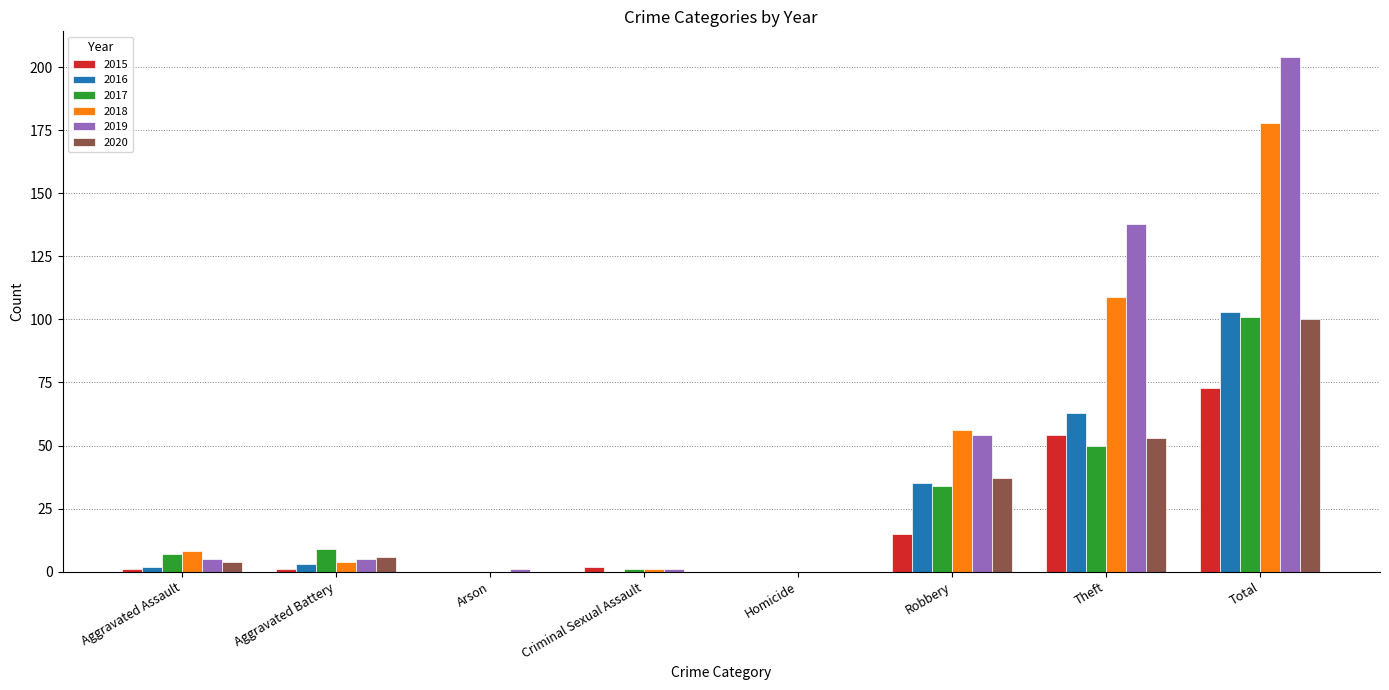

The value of 2019 at Total is 102. True or false?

False